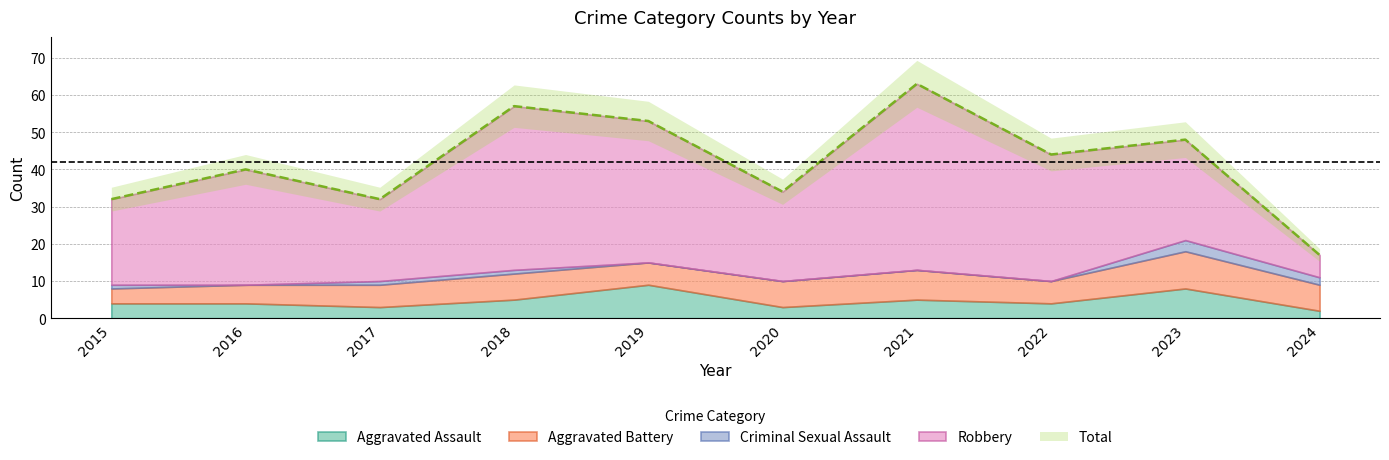

What is the average value of the Aggravated Battery series?

7